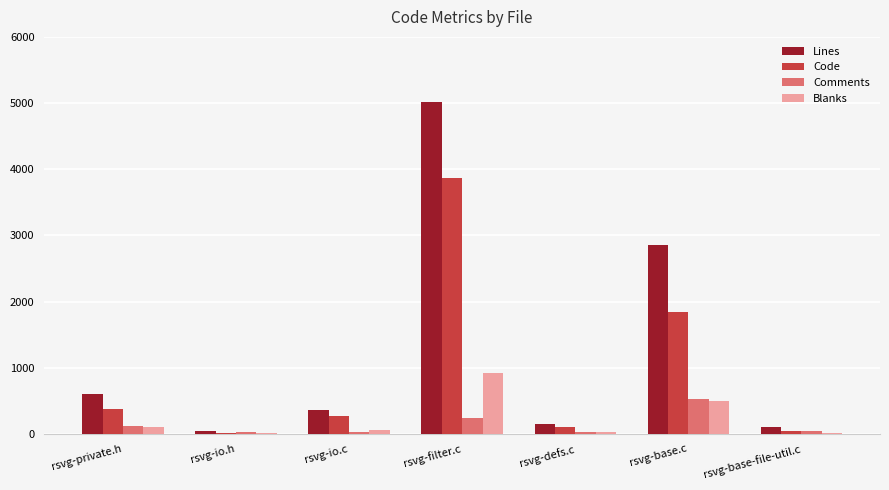

The Code series shows 1838 at rsvg-base.c. True or false?

True